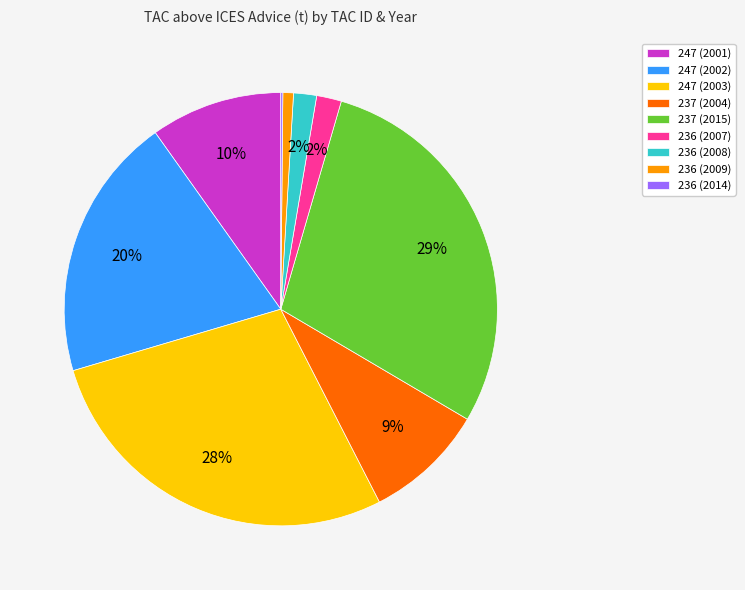

To the nearest percent, what is the combined percentage of 237 (2004) and 247 (2001)?

19%